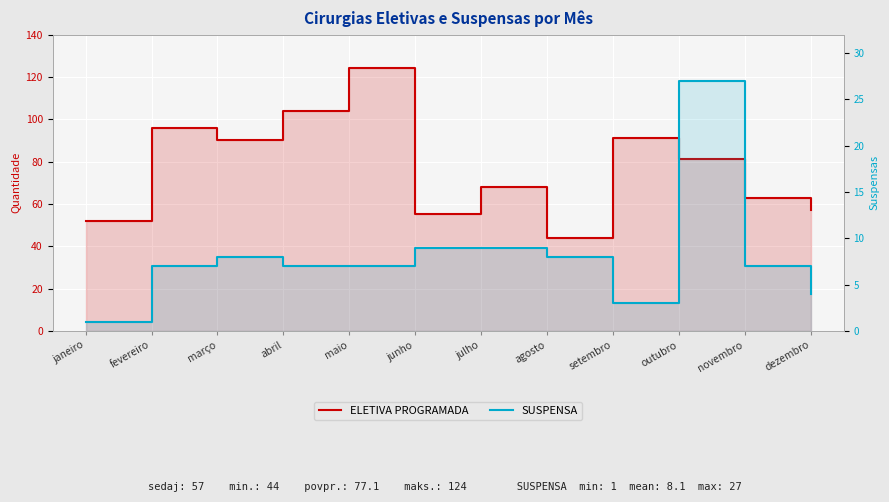

How many interior local valleys does the ELETIVA PROGRAMADA series have?

3